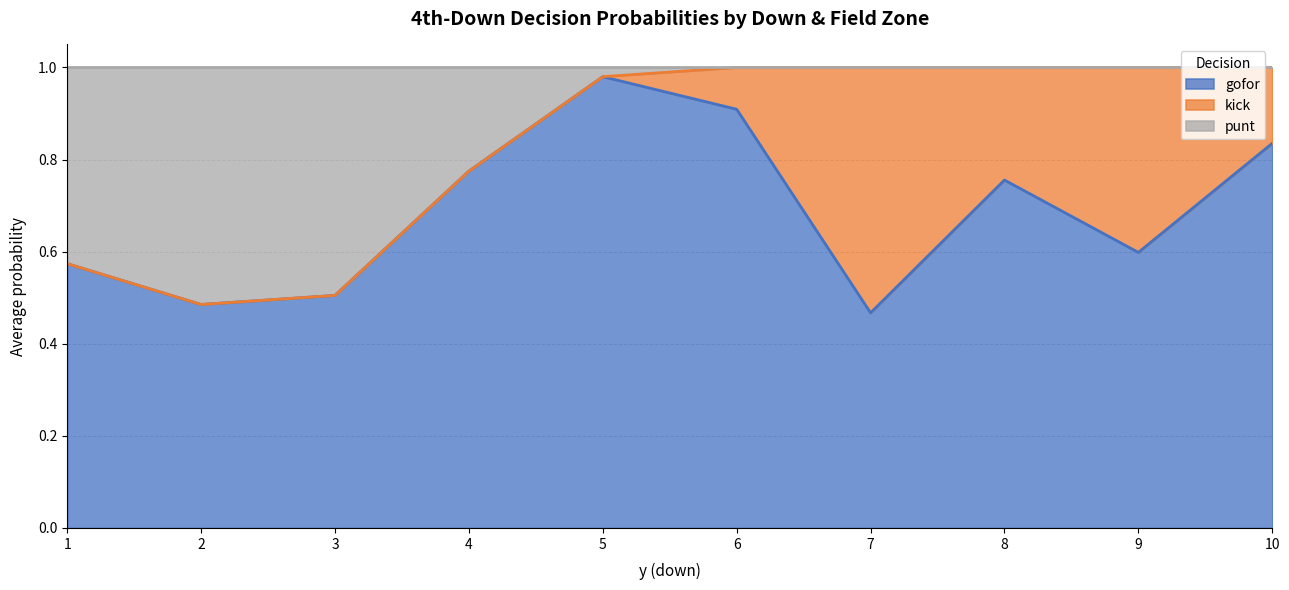

Read the gofor value at 2.

1.0